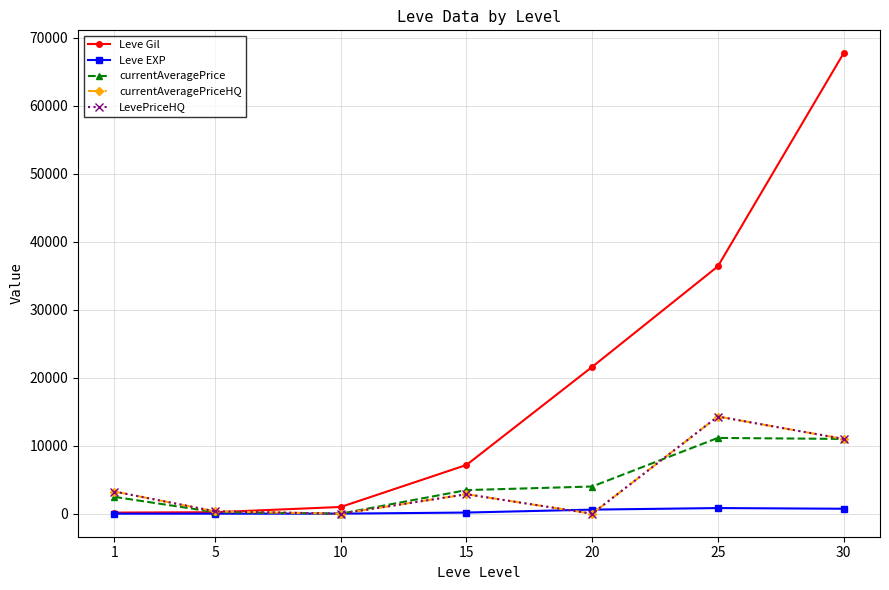

What is the difference between the second highest and minimum values in the Leve EXP series?

729.0